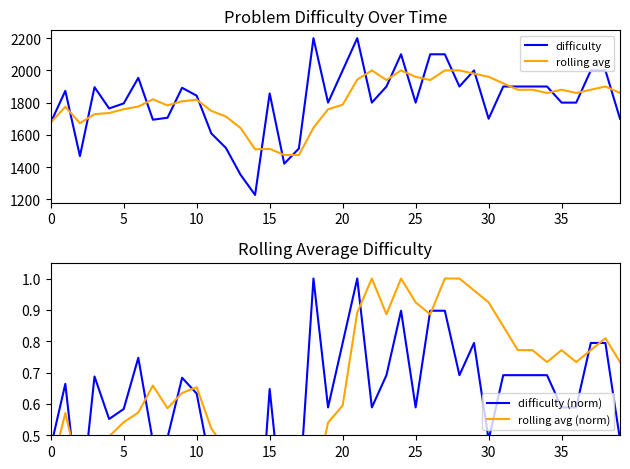

What is the maximum value for rolling avg?

2000.0